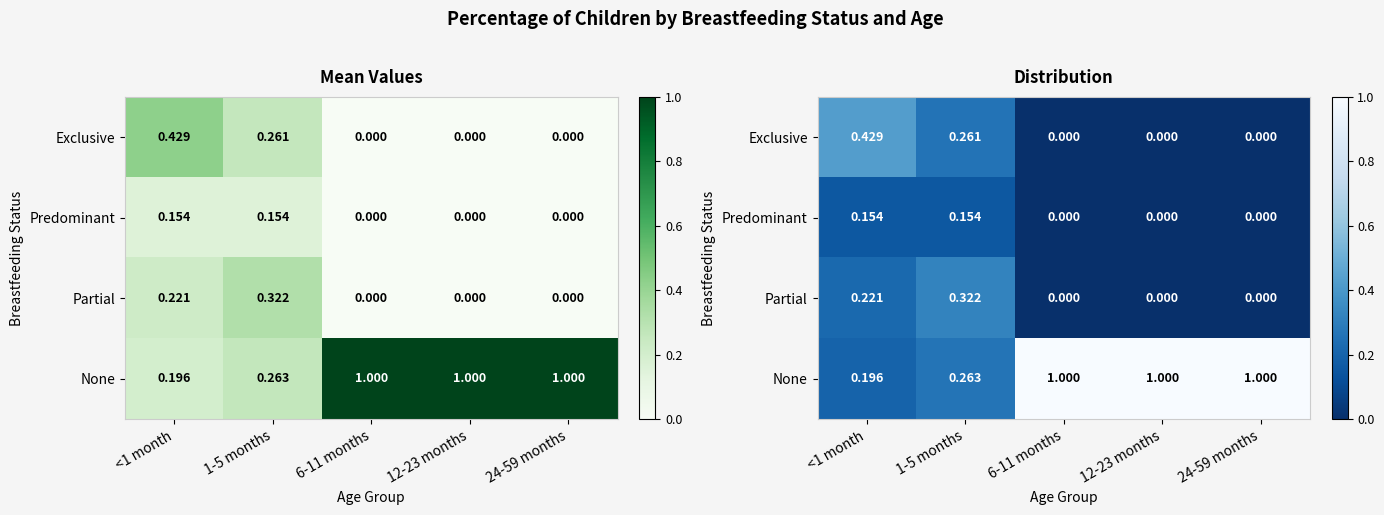

Is it true that None equals 0.4 at 1-5 months?

False